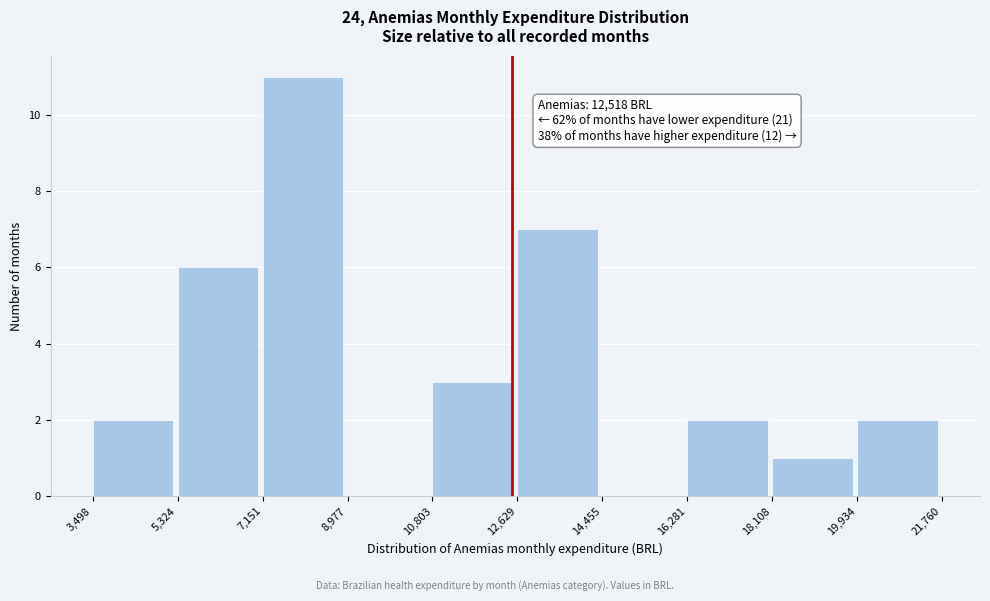

Which range on the x-axis has the tallest bar?

7,151 to 8,977